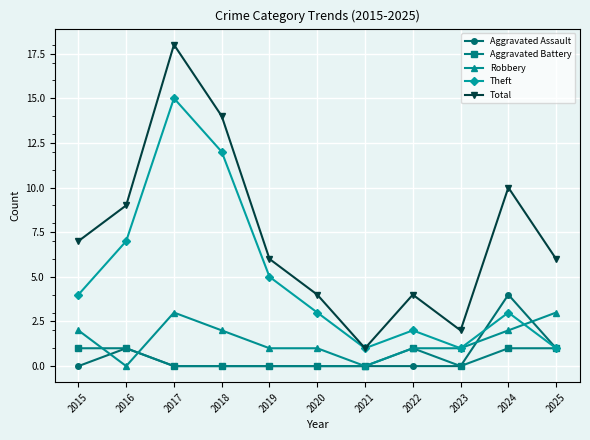

List the series in order of their peak value, lowest first.

Aggravated Battery, Robbery, Aggravated Assault, Theft, Total